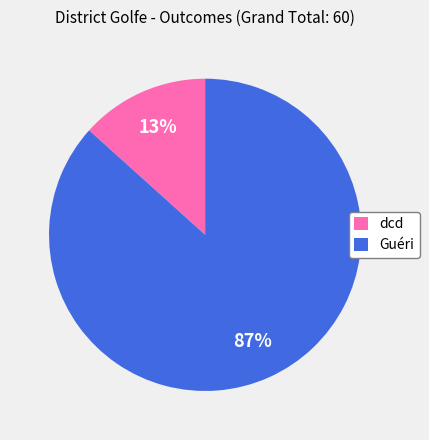

Does Guéri account for over 50% of the chart?

Yes